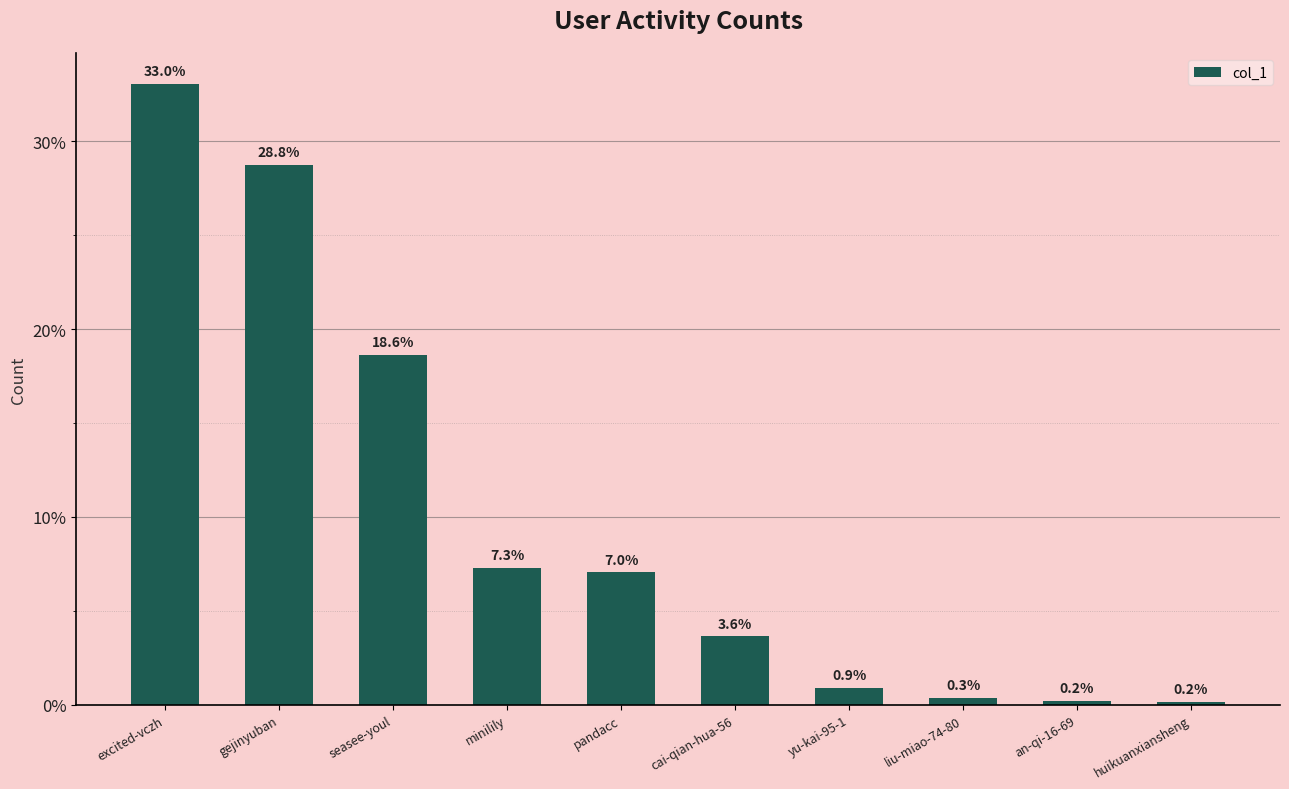

Reading right to left, list all the values displayed in this chart.

huikuanxiansheng=0.2	an-qi-16-69=0.2	liu-miao-74-80=0.3	yu-kai-95-1=0.9	cai-qian-hua-56=3.6	pandacc=7.0	minilily=7.3	seasee-youl=18.6	gejinyuban=28.8	excited-vczh=33.0